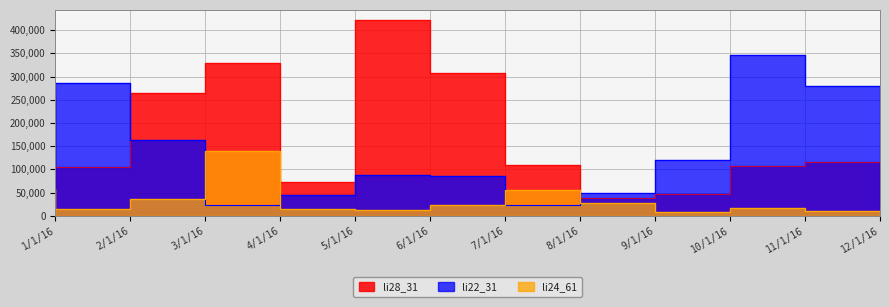

What is the minimum value shown in the chart?

8094